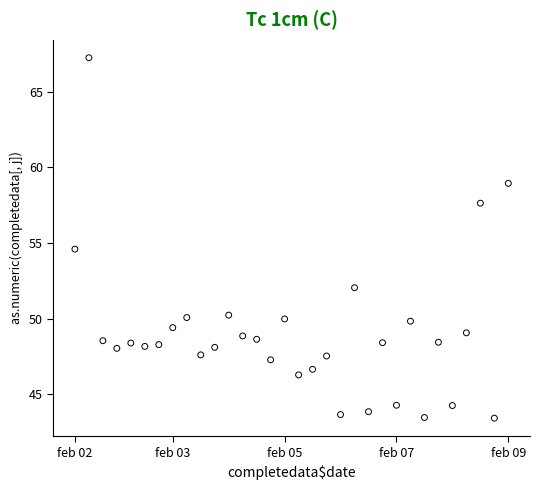

What Y value in the scatter plot is closest to 55?

54.6